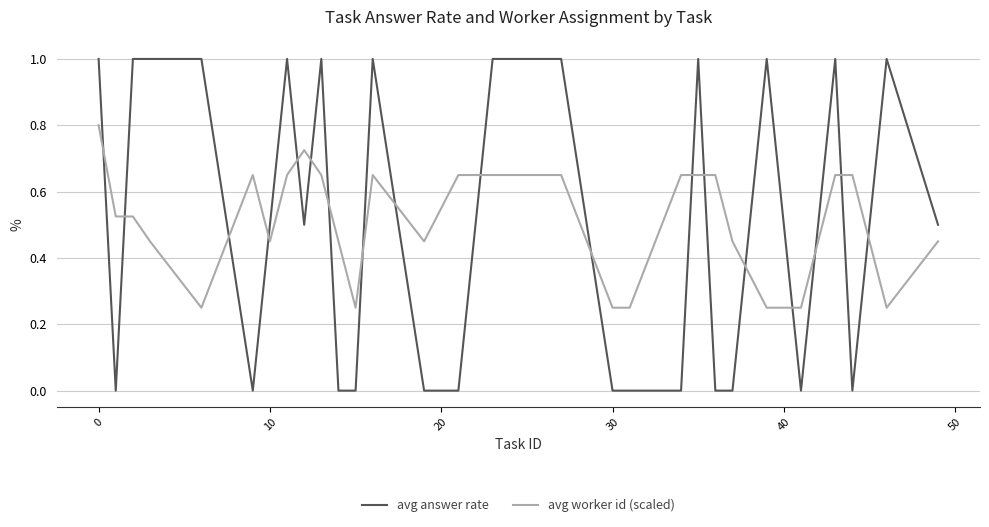

How many series are shown in this chart?

2